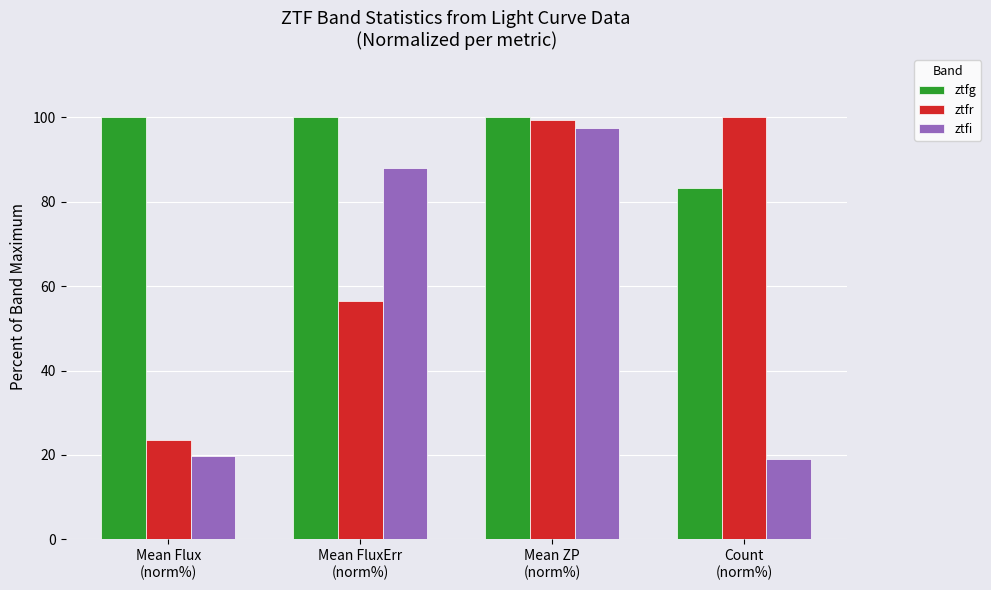

Does the chart contain stacked bars?

No